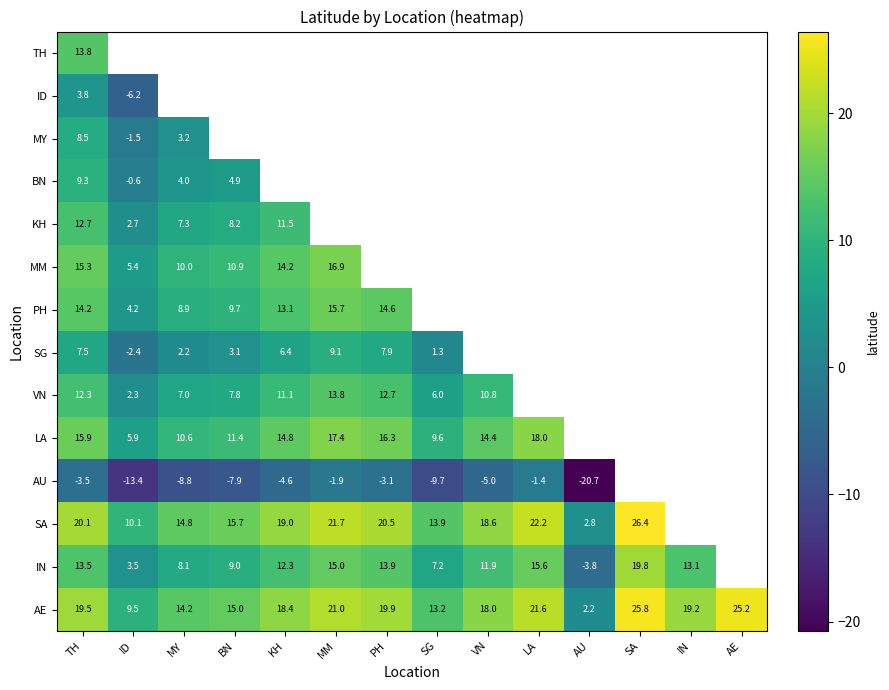

How many distinct data groups are displayed?

14